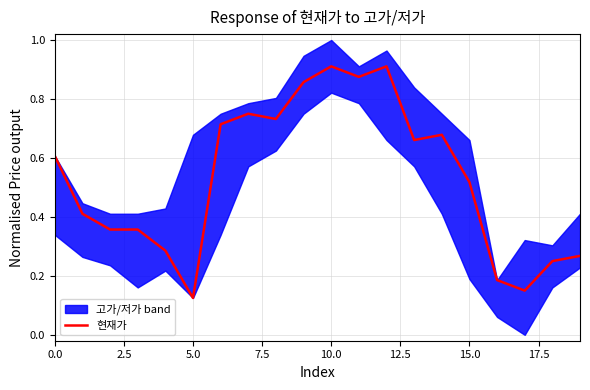

Is it true that the value at 13 is 0.9?

False